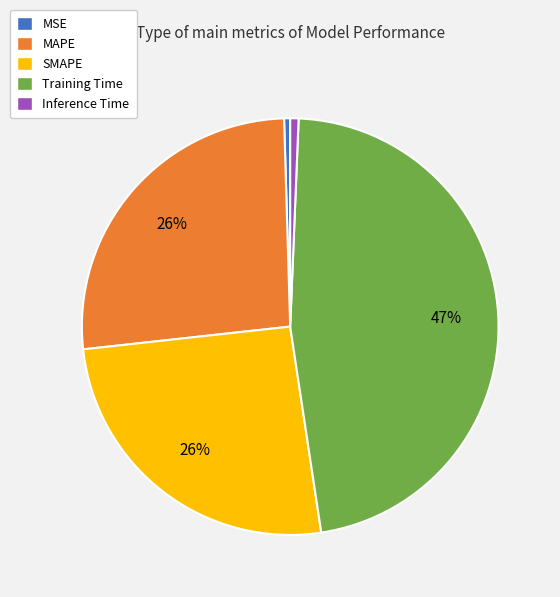

What percentage is the MAPE slice, to the nearest percent?

26%